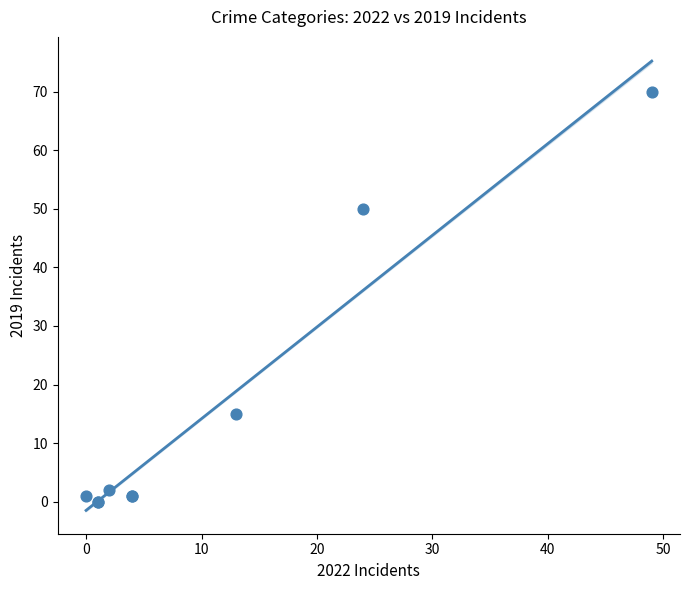

What Y value in the scatter plot is closest to 35?

50